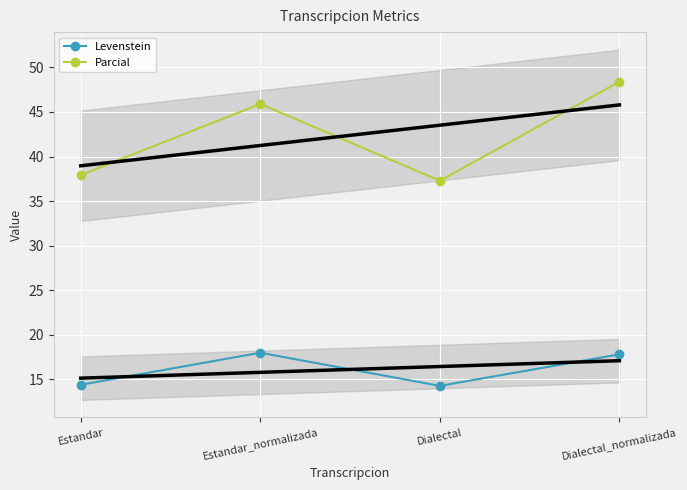

At which category does the chart reach its minimum across all series?

Dialectal